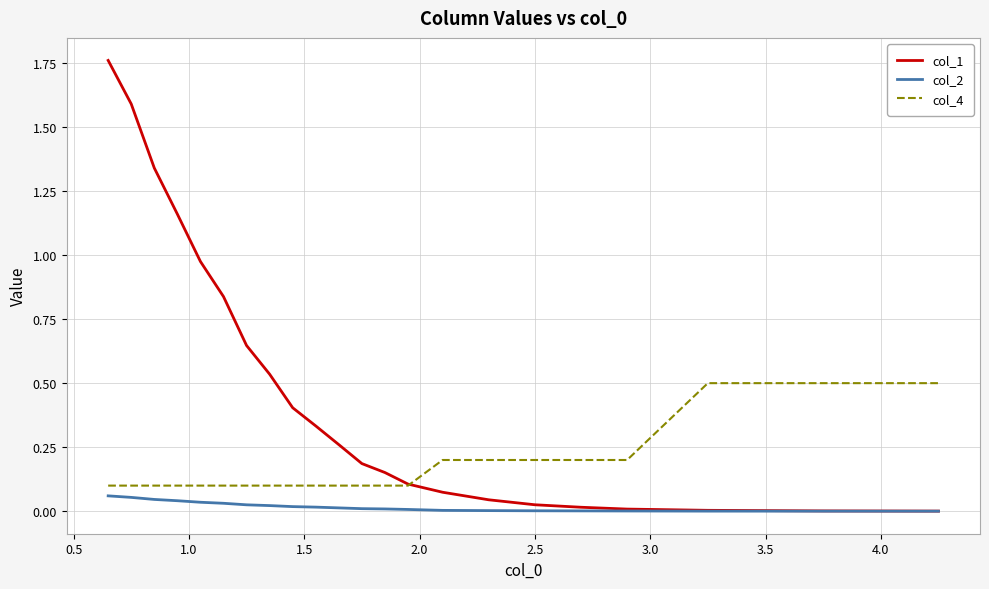

At how many categories does at least one series exceed 0?

22